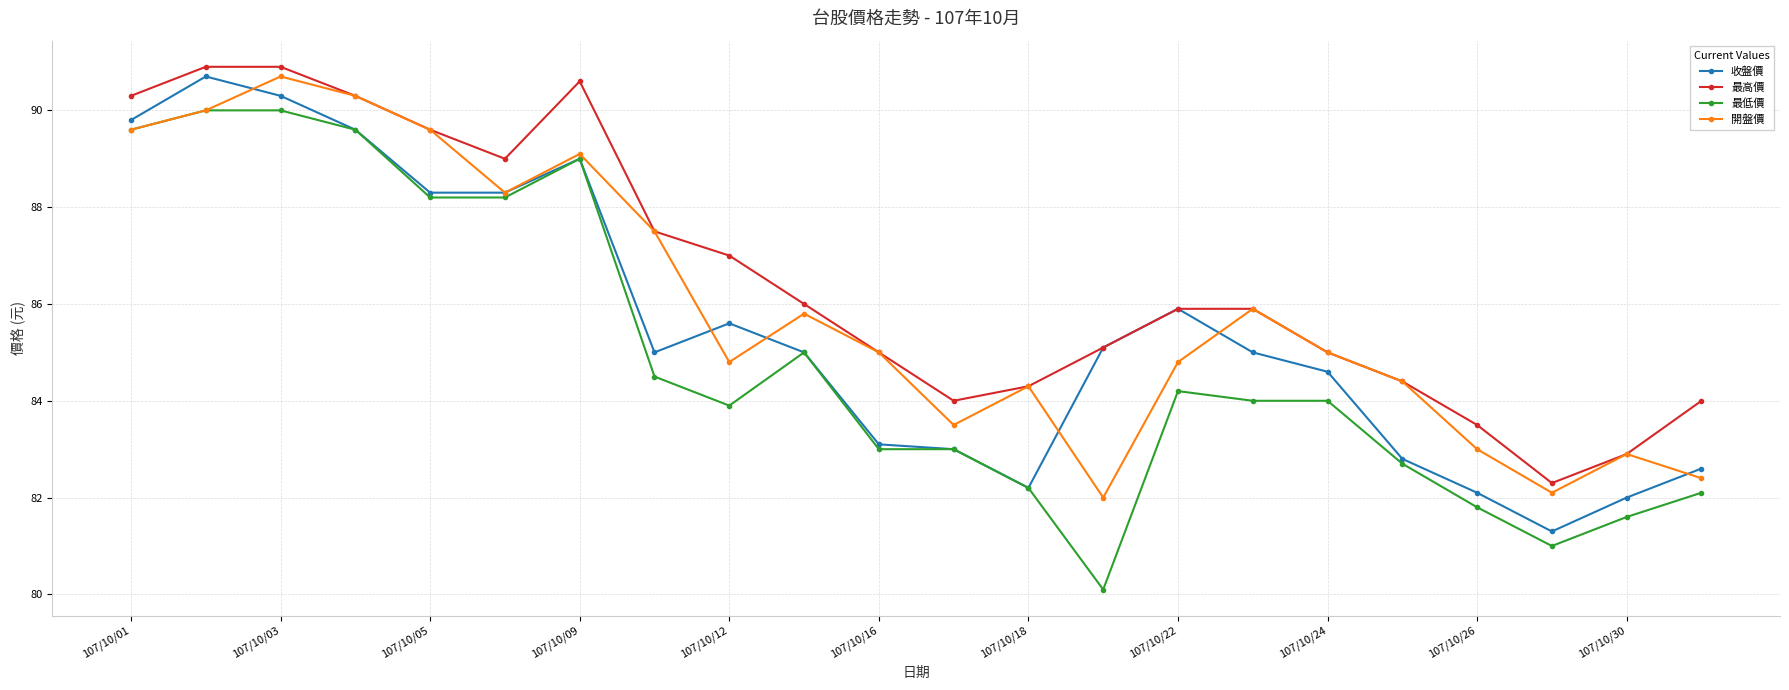

Which series has the largest range (max minus min)?

最低價